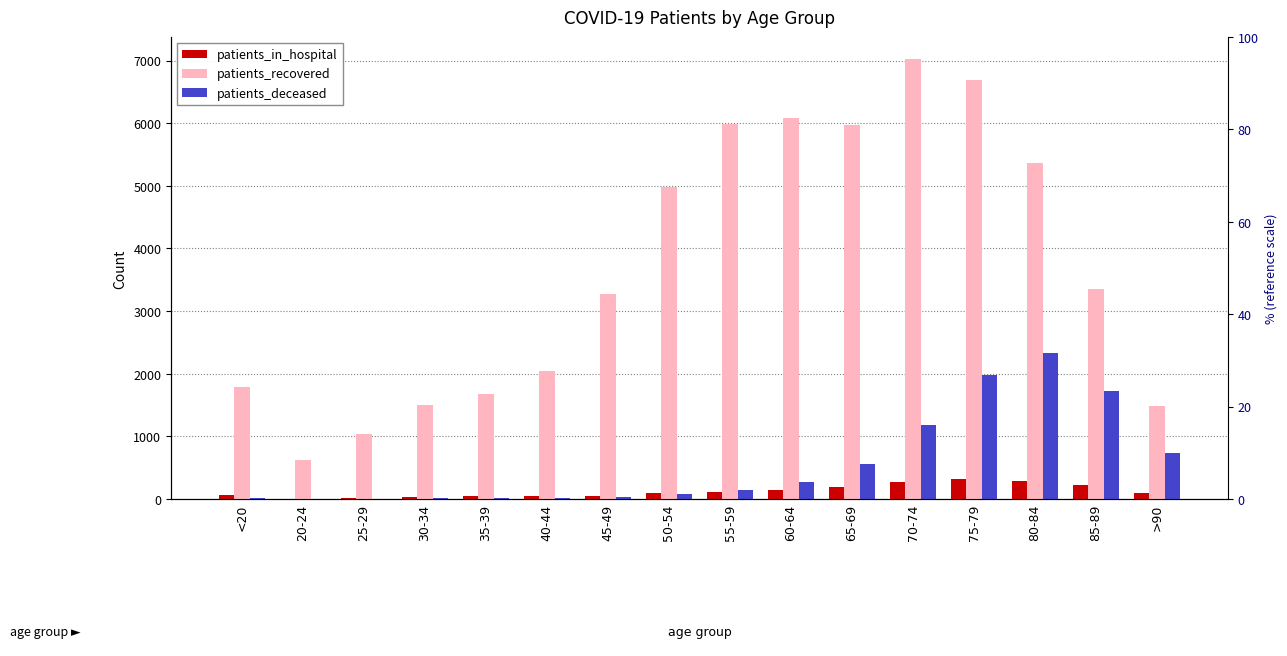

What is the sum of all patients_recovered values?

58876